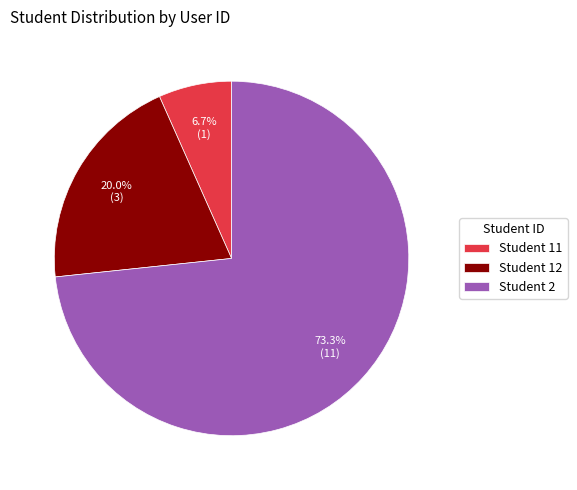

Rank the categories by value from highest to lowest.

Student 2, Student 12, Student 11